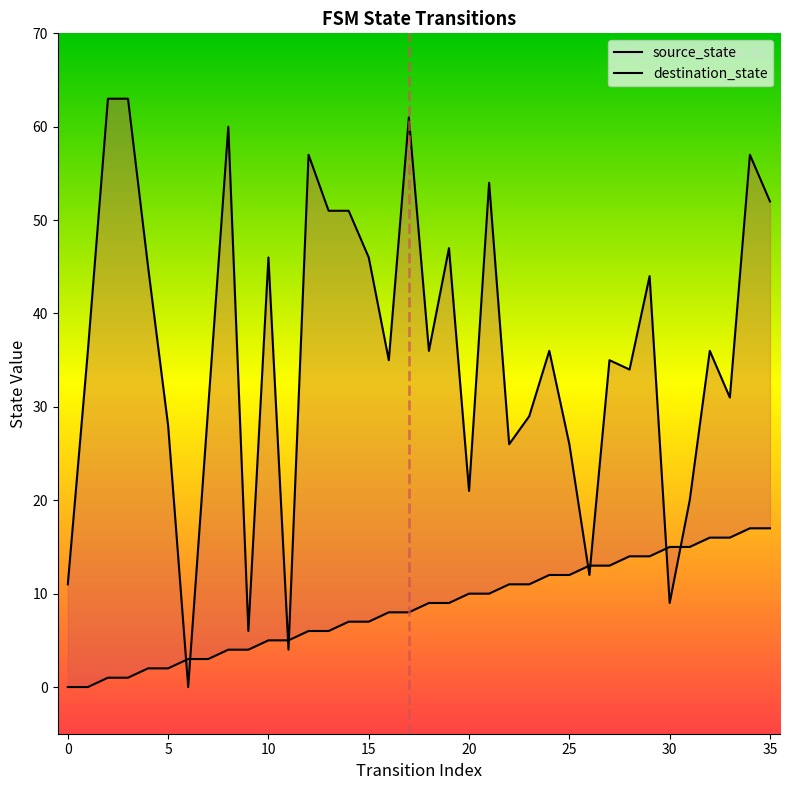

What is the difference between the maximum and minimum values in the source_state series?

17